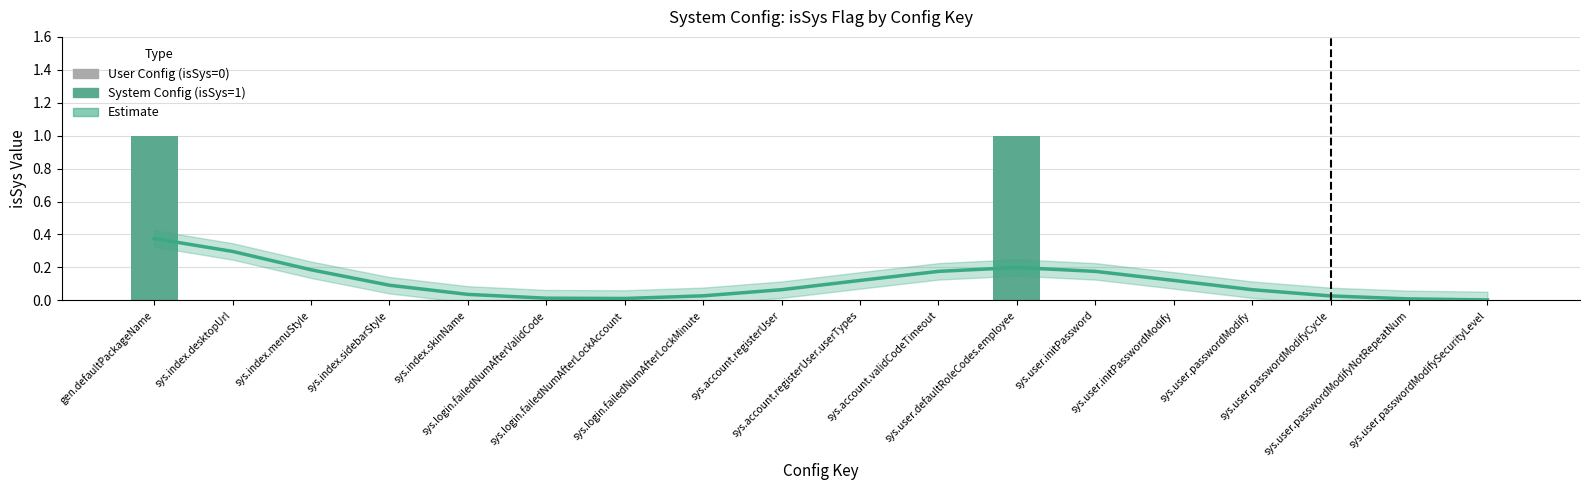

Reading left to right, extract all data points from this chart.

Estimate: 0.4	0.3	0.2	0.1	0.0	0.0	0.0	0.0	0.1	0.1	0.2	0.2	0.2	0.1	0.1	0.0	0.0	0.0
isSys: 1.0	0.0	0.0	0.0	0.0	0.0	0.0	0.0	0.0	0.0	0.0	1.0	0.0	0.0	0.0	0.0	0.0	0.0